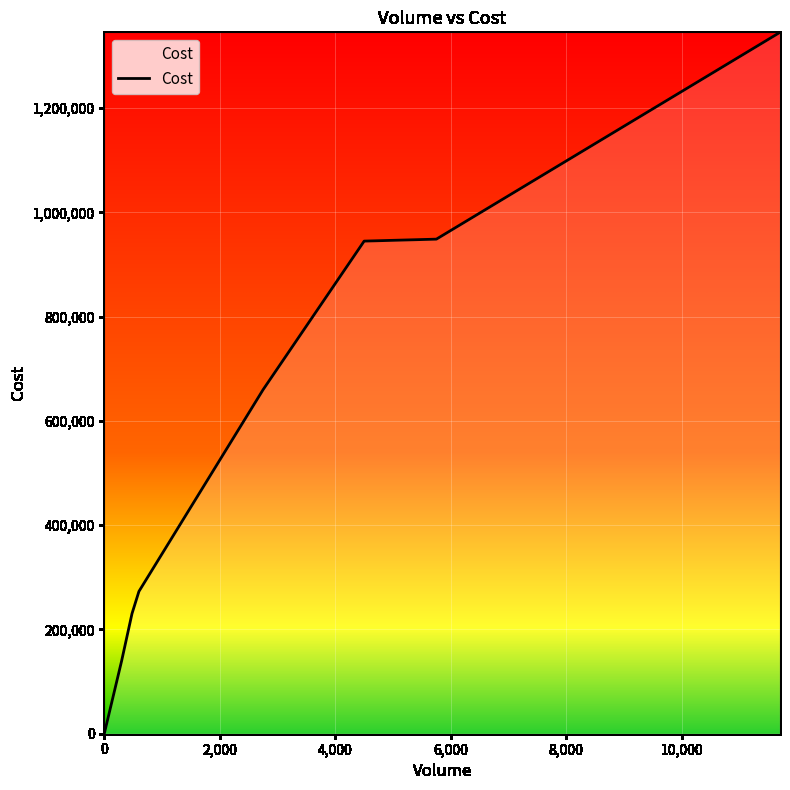

What is the difference between the maximum and minimum values?

1345500